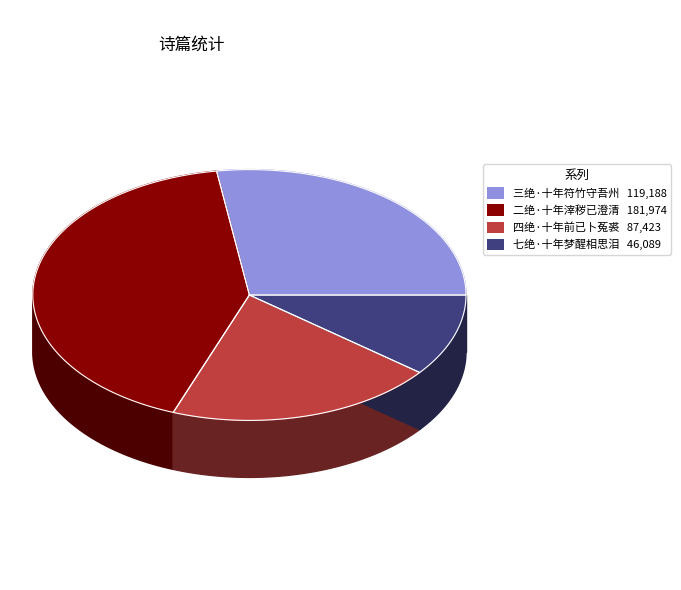

To the nearest percent, what portion does 二绝·十年滓秽已澄清 represent?

42%